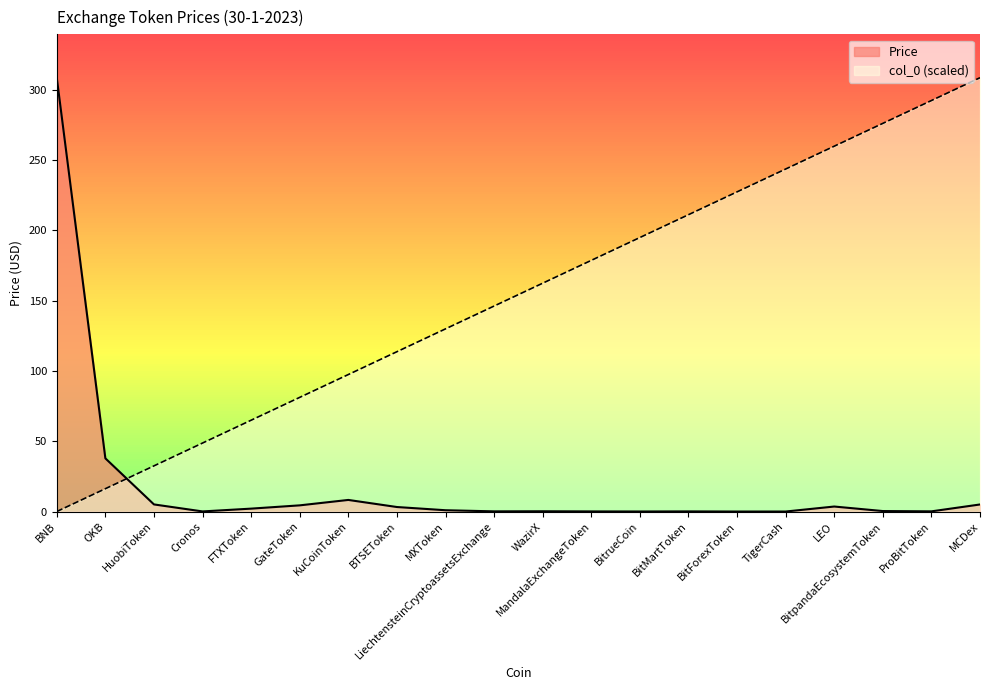

Rank the series at BitrueCoin from highest to lowest value.

col_0, Price